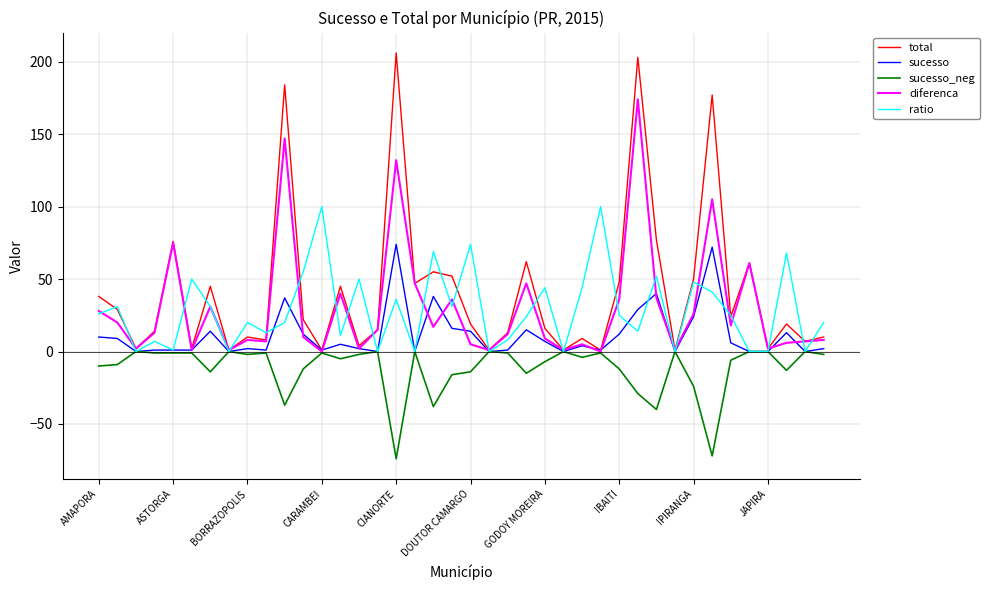

Which series has the widest spread of values?

total